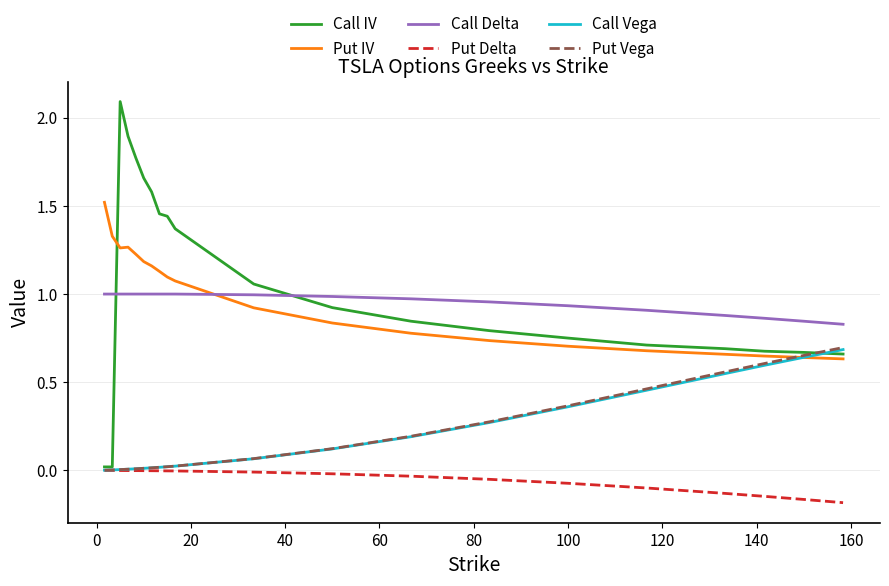

Which series has the largest range (max minus min)?

Call IV